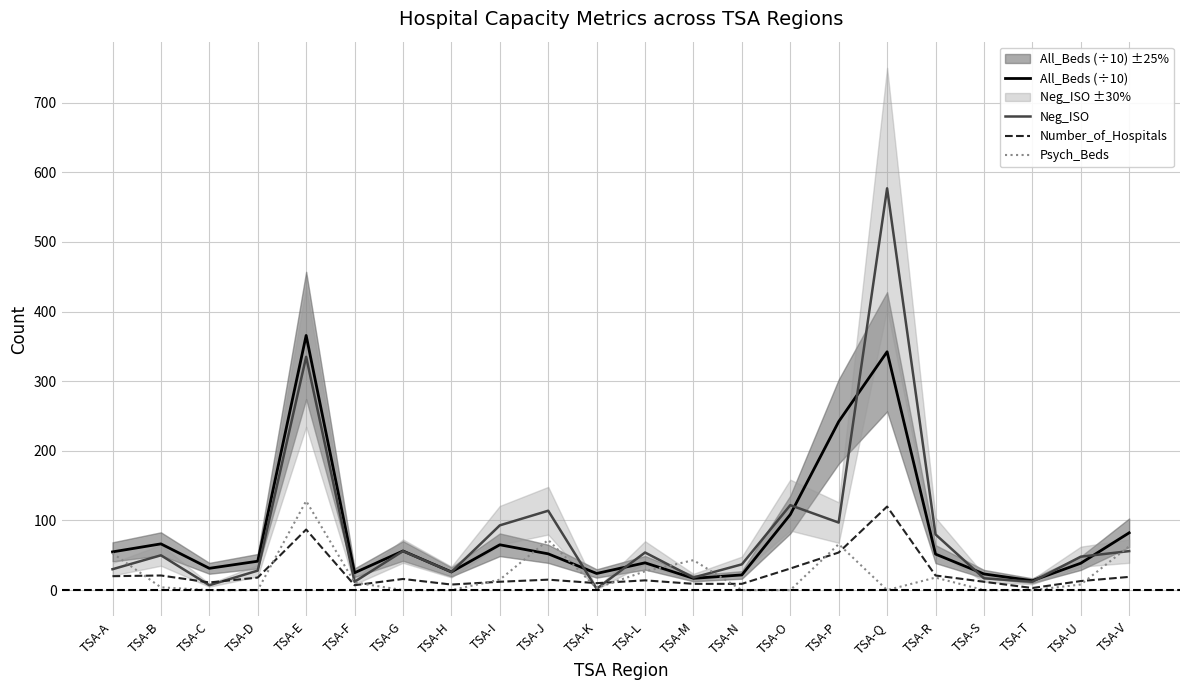

What are all the series names shown in the legend?

All_Beds (÷10), Neg_ISO, Number_of_Hospitals, Psych_Beds